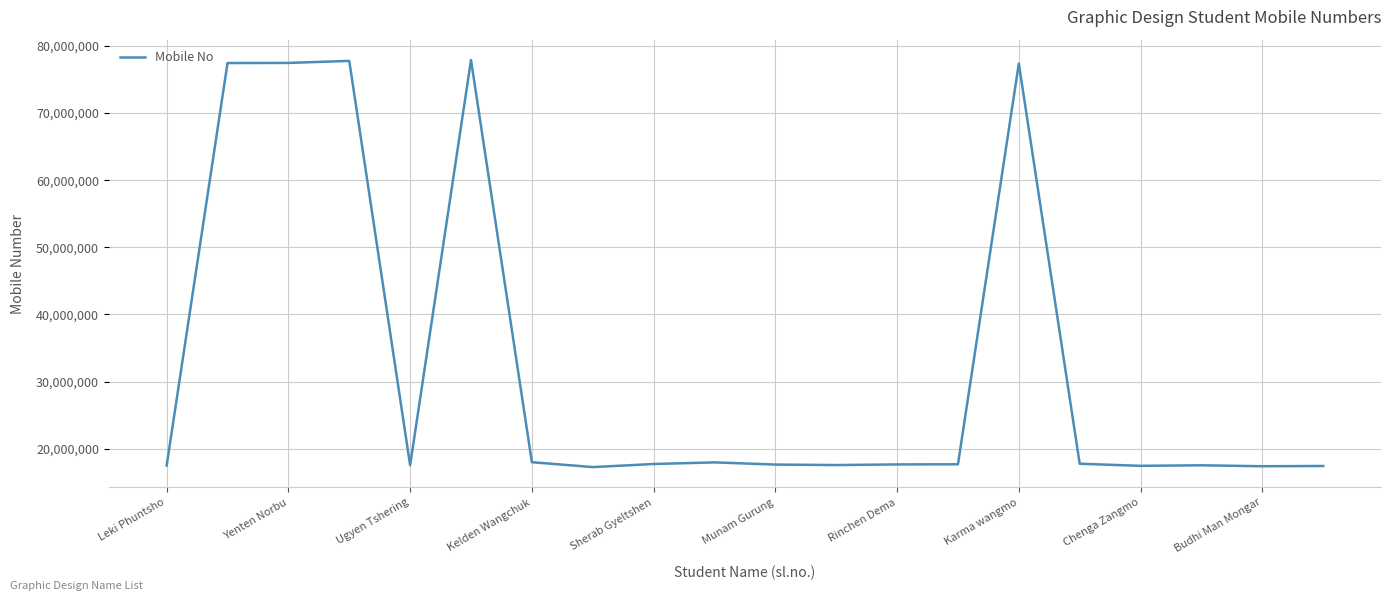

What is the smallest value displayed?

17264001